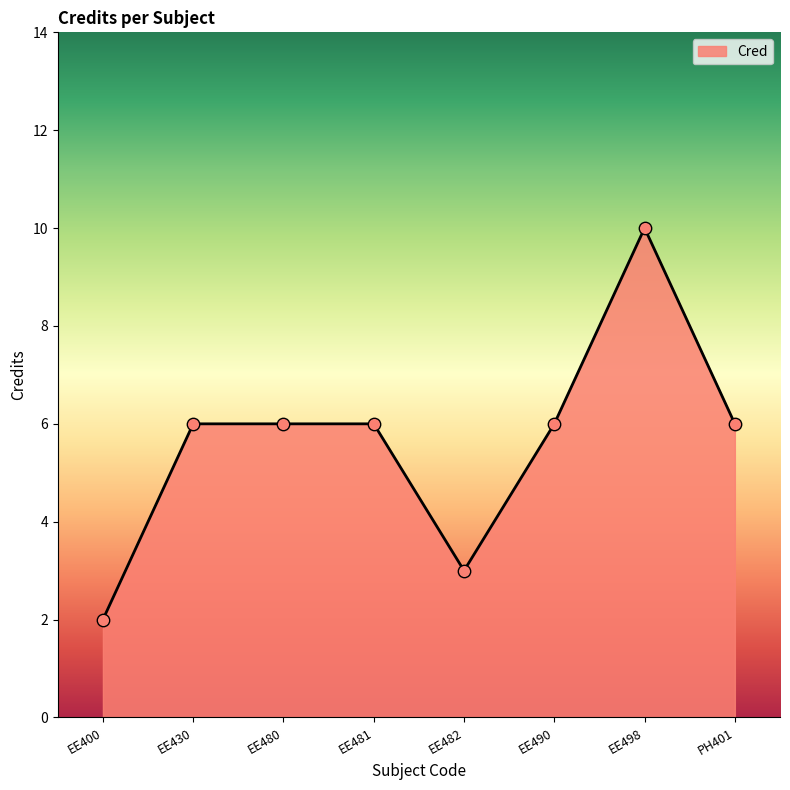

Between EE430 and EE482, which is larger?

EE430